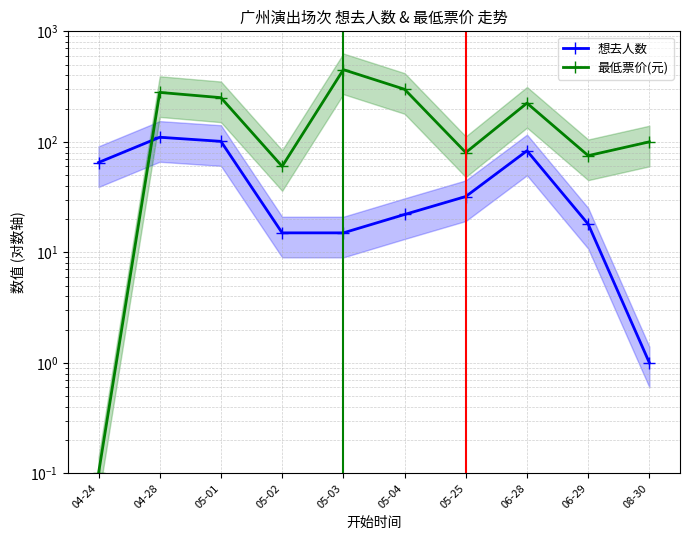

How many times do 想去人数 and 最低票价(元) cross each other?

1